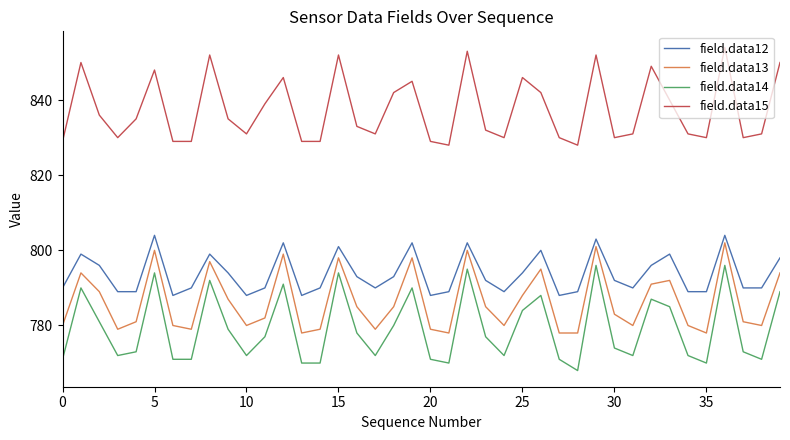

What is the highest value of the field.data15 series?

854